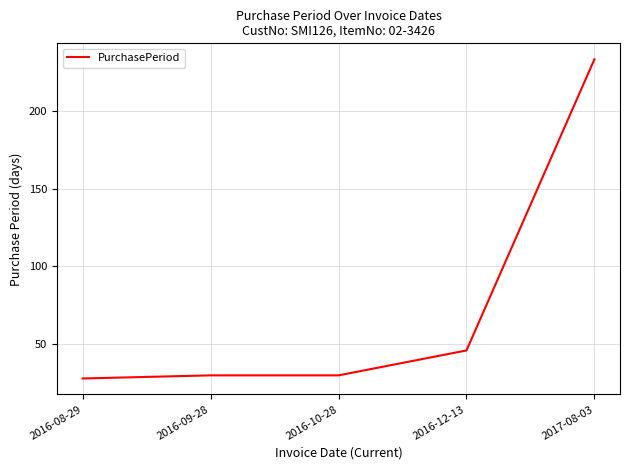

What is the greatest value displayed?

233